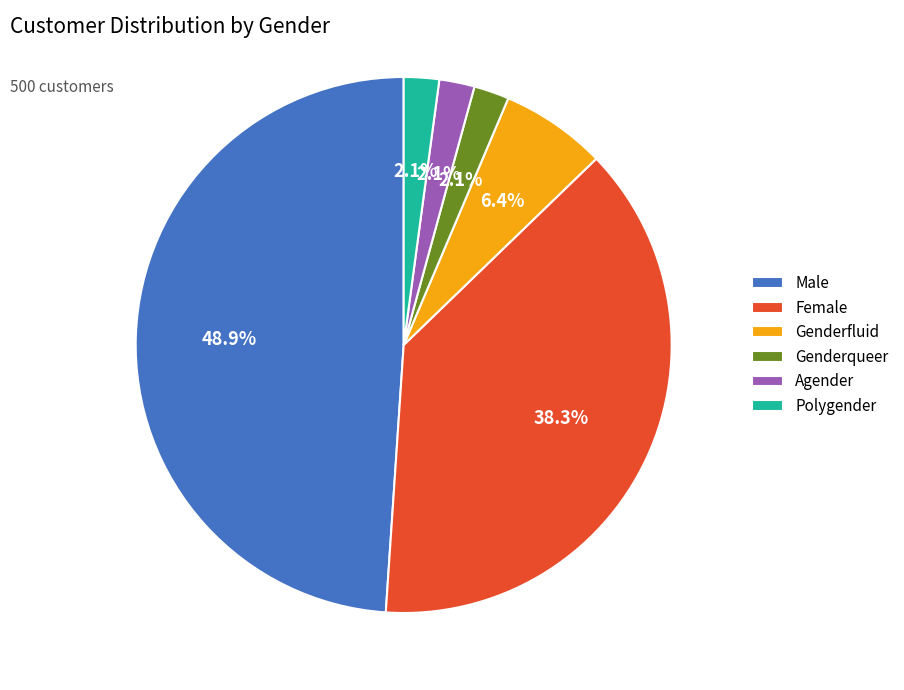

How many slices are in this pie chart?

6